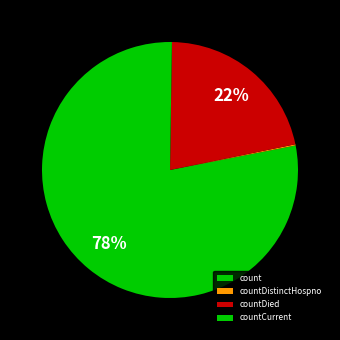

What is the ratio of the value at countDied to the value at countDistinctHospno?

141.0